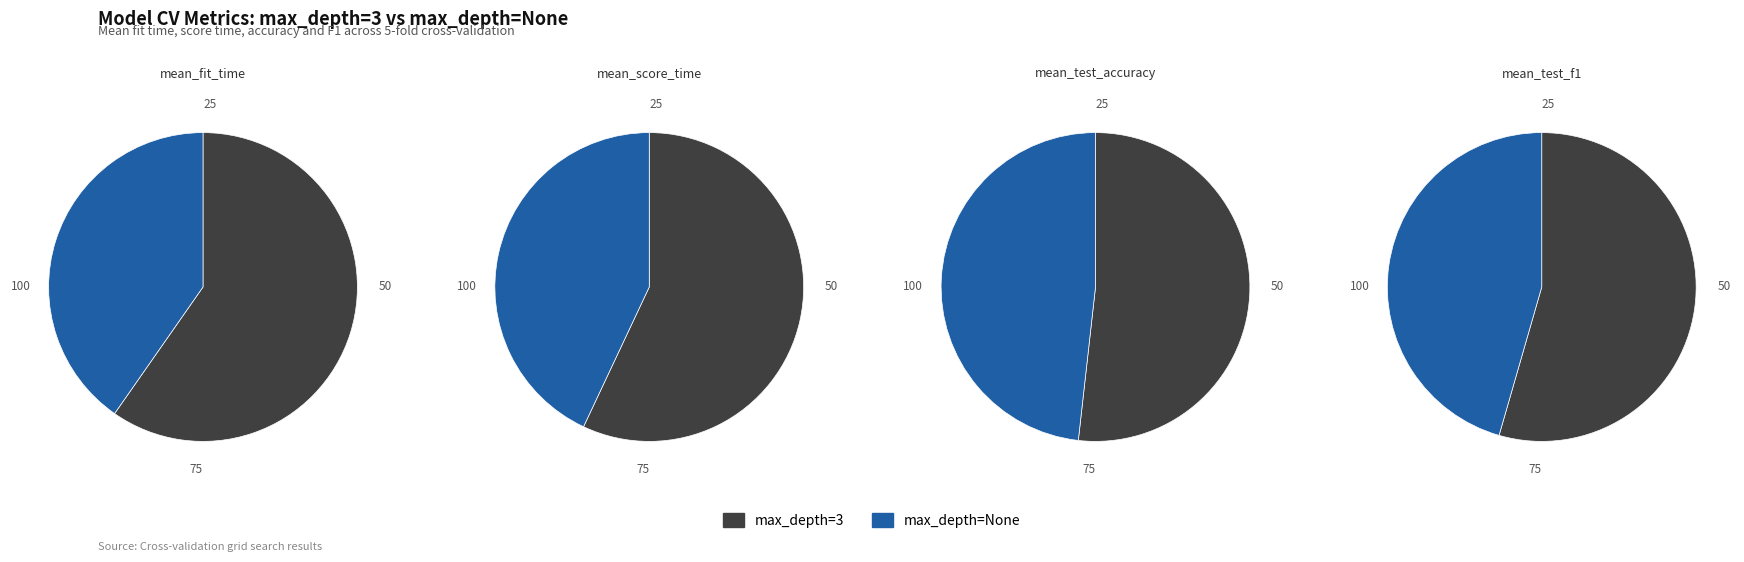

To the nearest percent, what is the average slice percentage?

50%